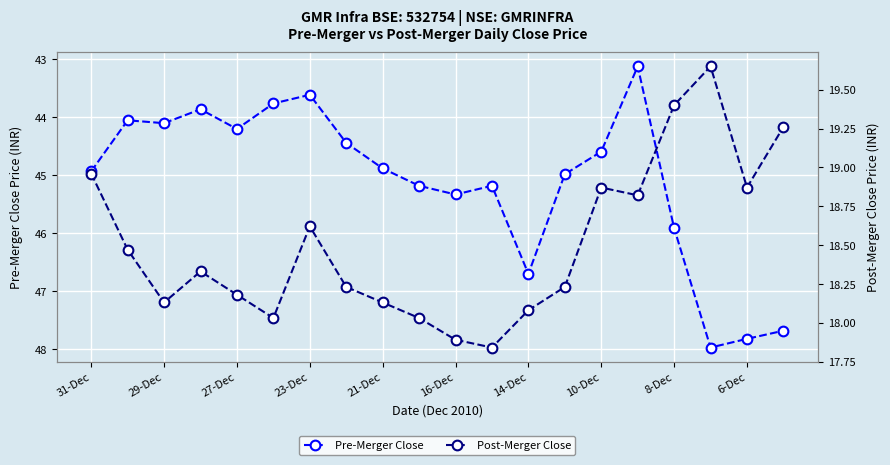

Where is Pre-Merger Close nearest to the value 45?

13